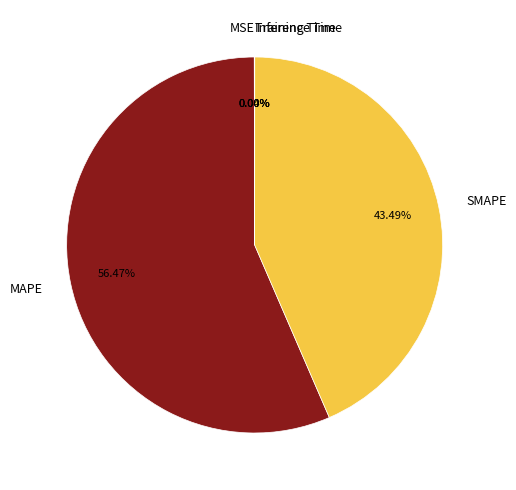

To the nearest percent, what portion does MAPE represent?

56%